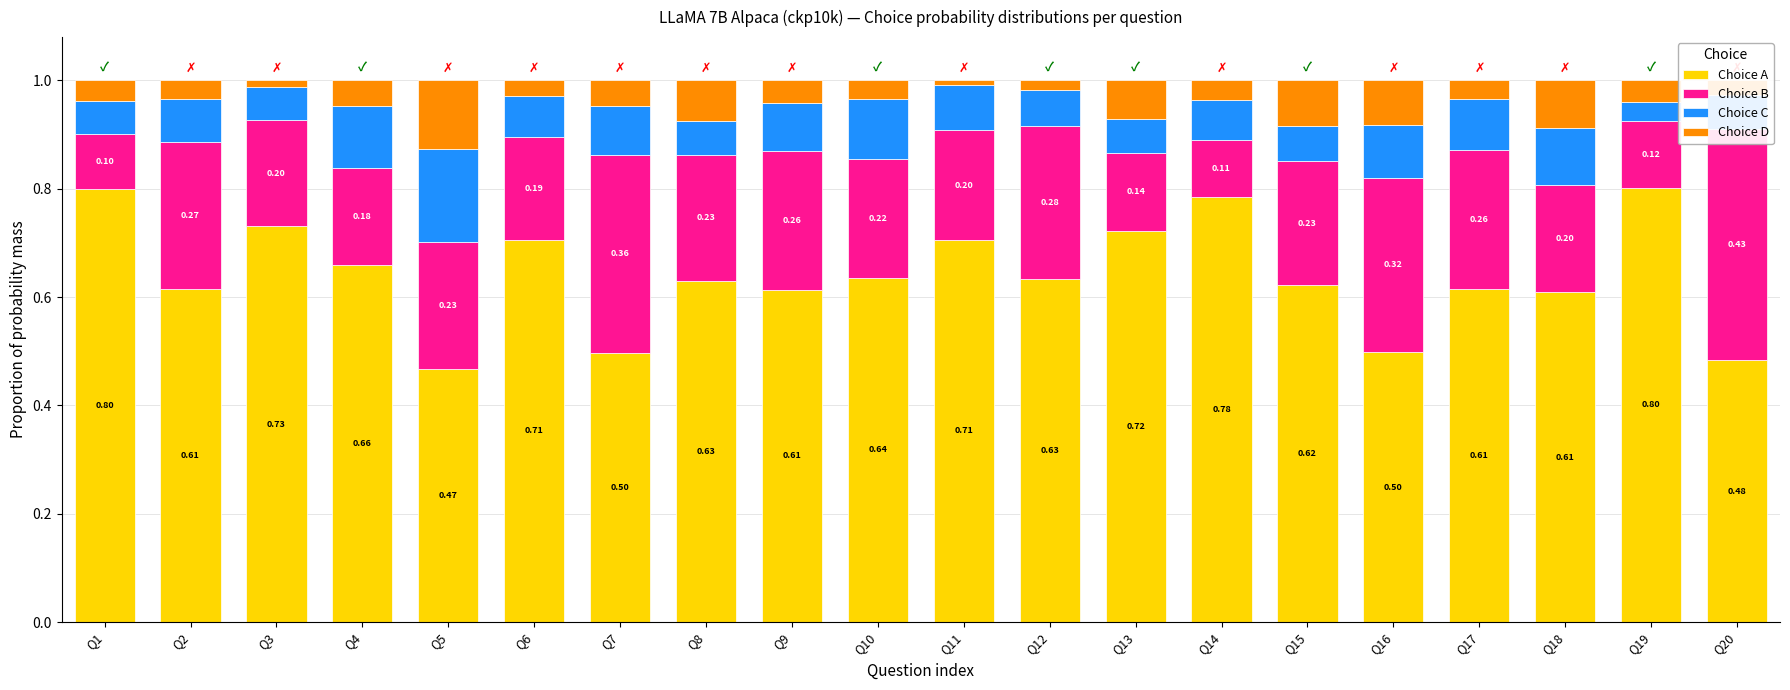

The value of Choice A at Q2 is 0.6. True or false?

True